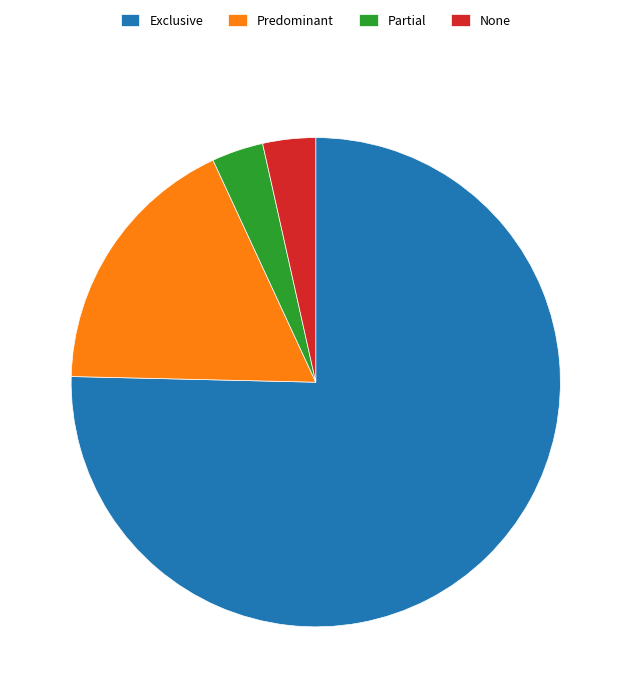

Is it true that None is 3% of the pie?

True